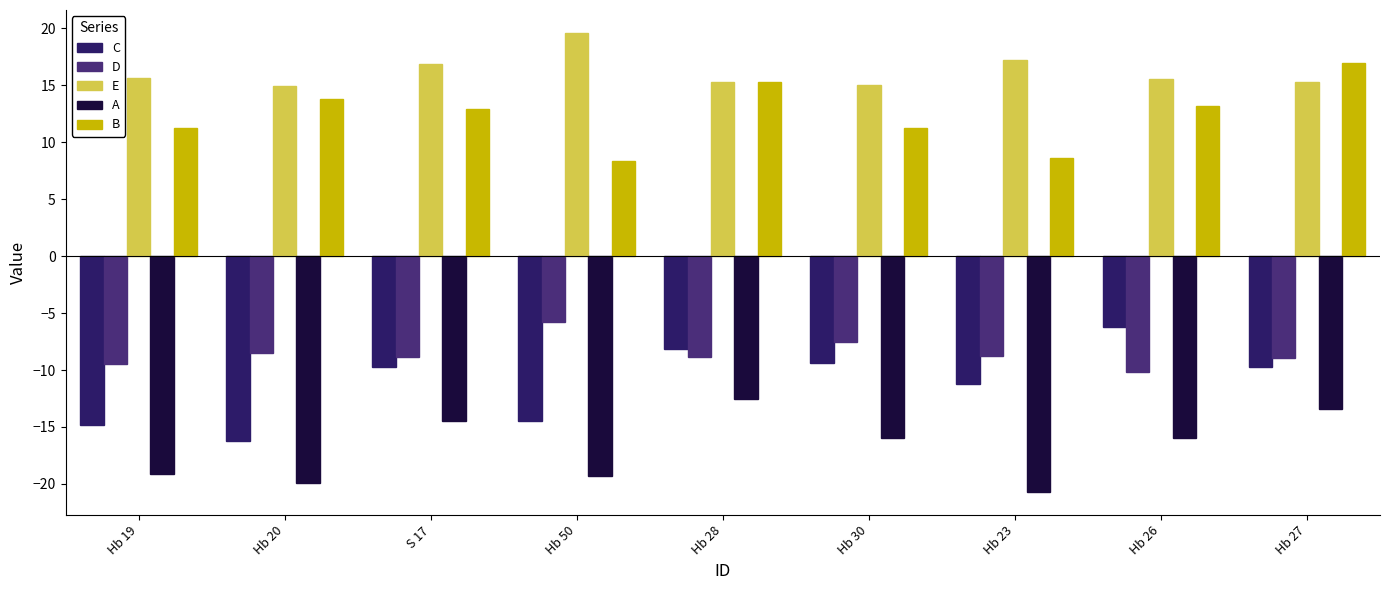

What is the average value of the D series?

-8.5